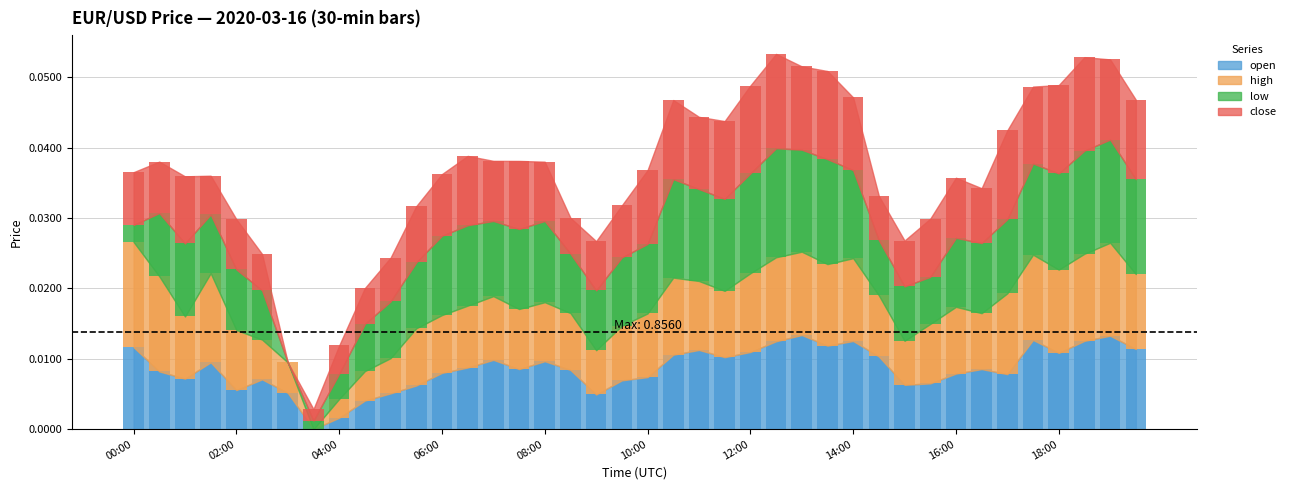

Count the high values in the range 0 to 1.

40